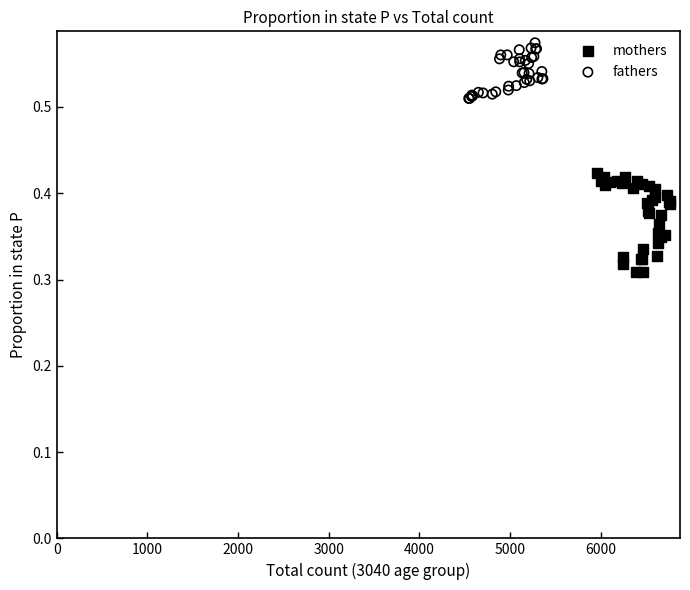

Which series reaches the maximum Y coordinate?

fathers